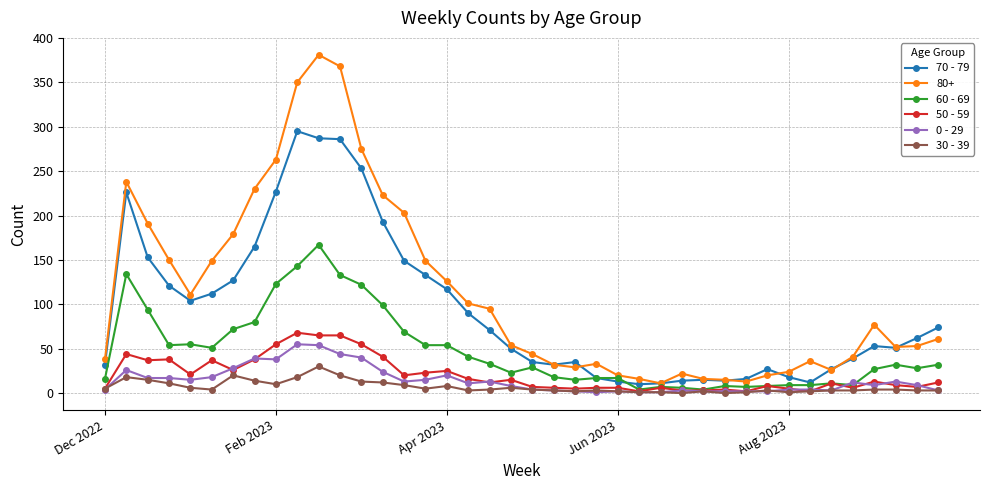

What is the difference between the maximum and minimum values in the 60 - 69 series?

163